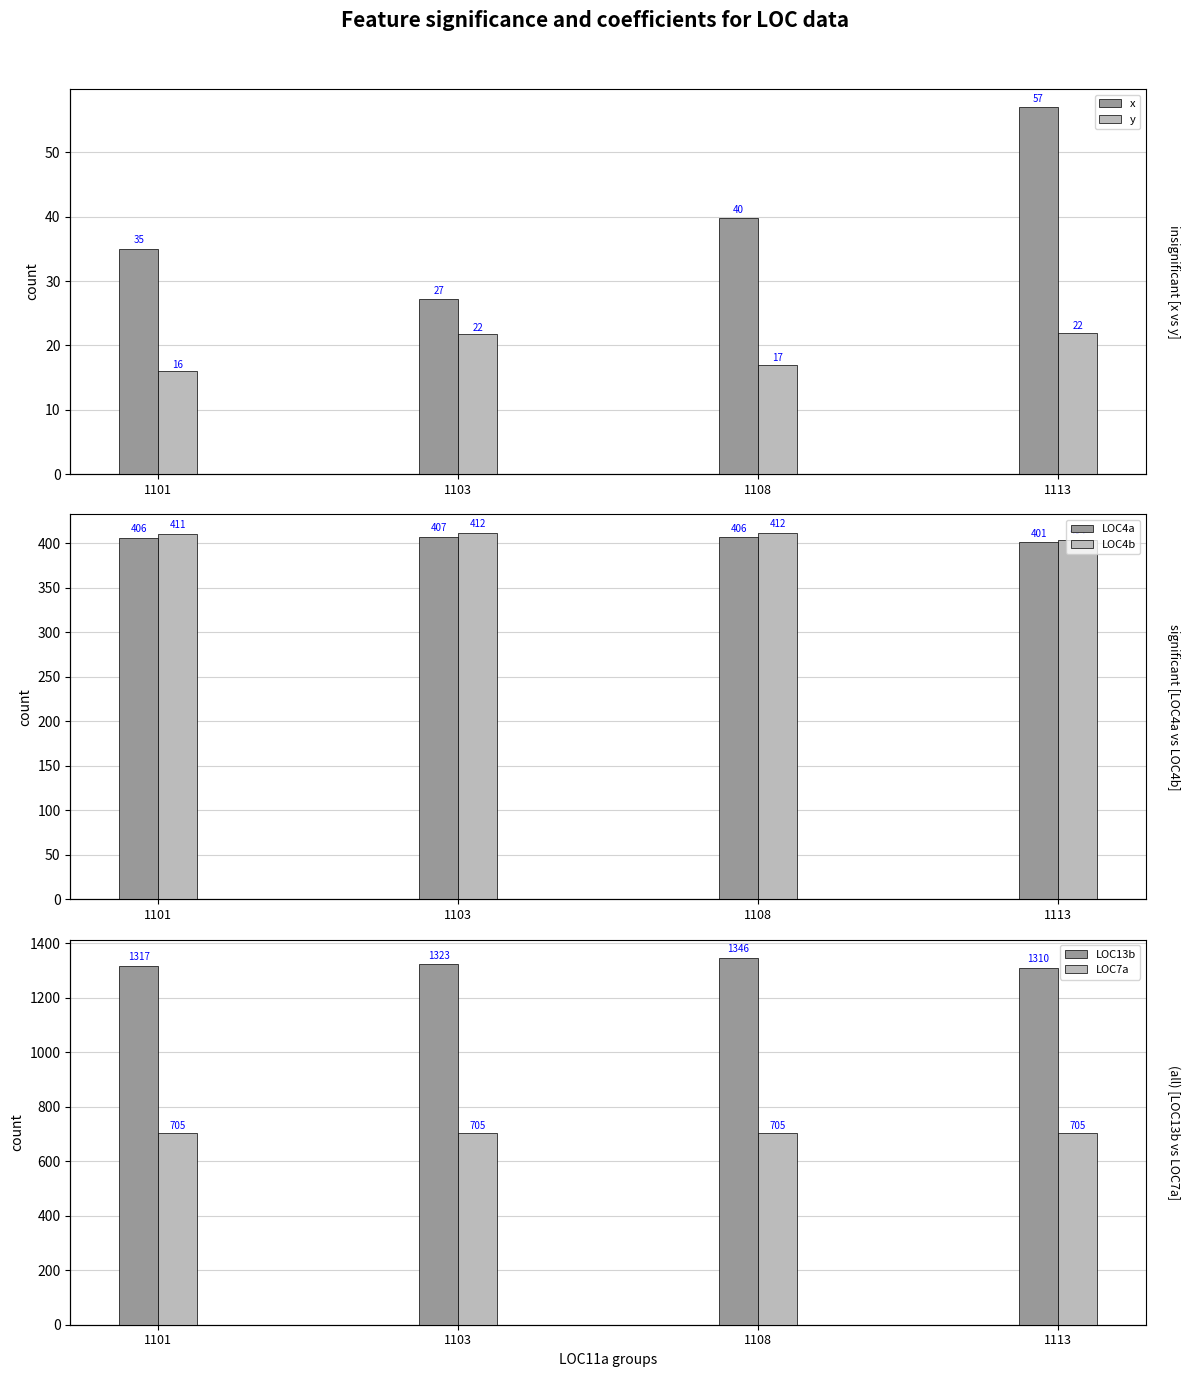

Rank the series at 1101 from highest to lowest value.

LOC13b, LOC7a, LOC4b, LOC4a, x, y